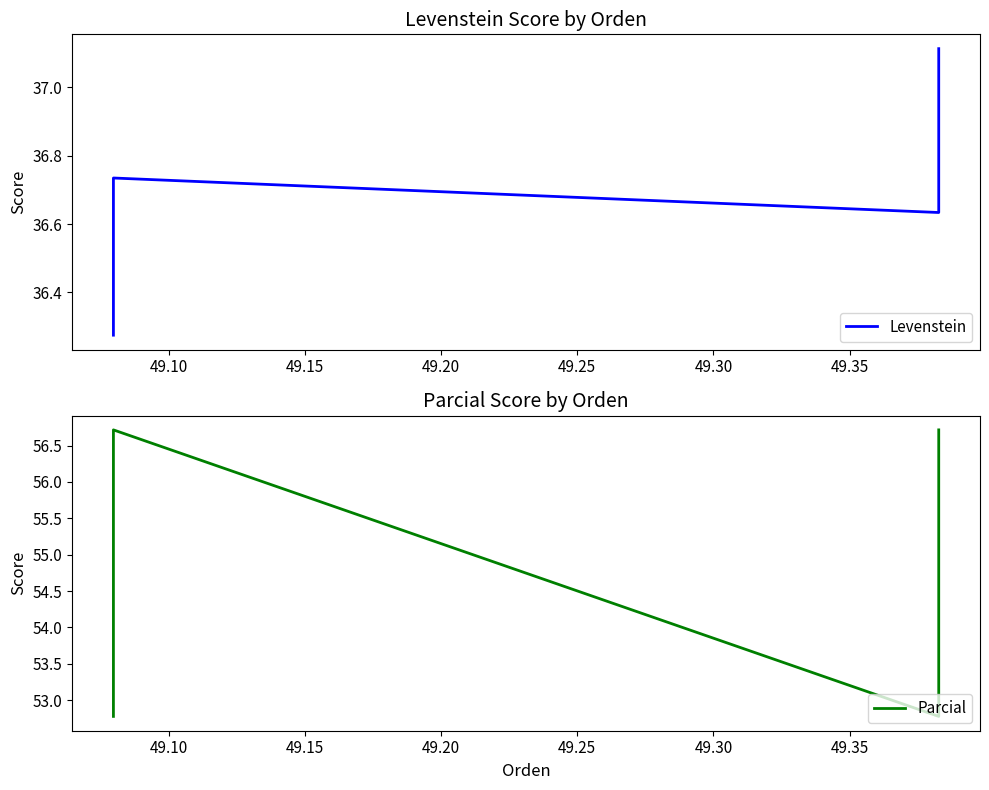

The Levenstein series shows 19.2 at 49.15. True or false?

False